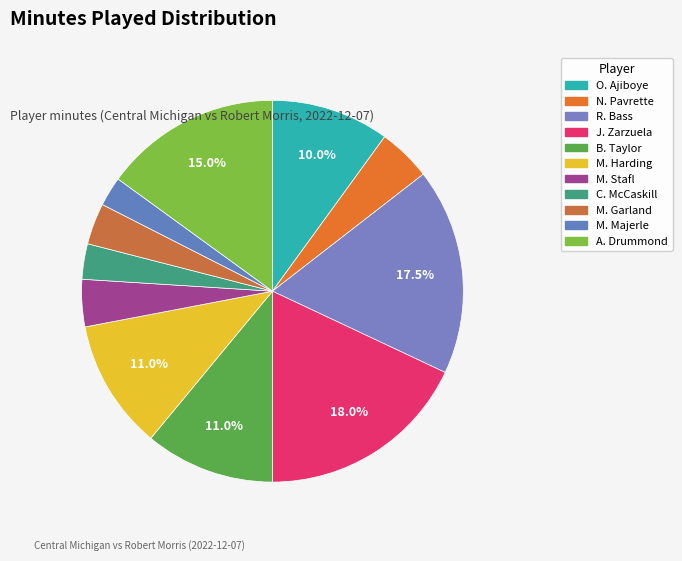

Does M. Harding represent more than half of the total?

No